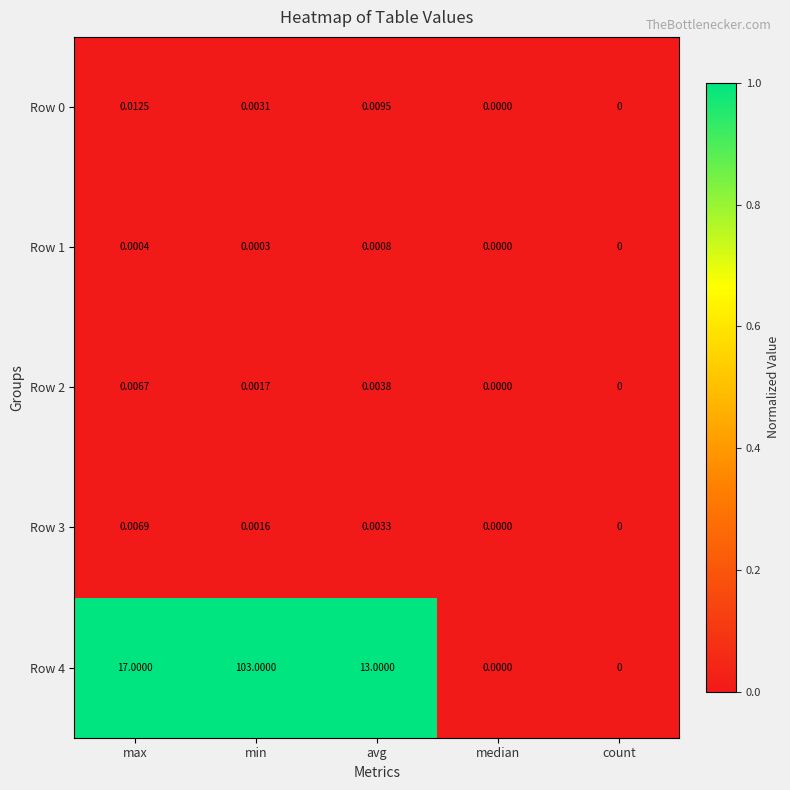

At which category is the sum across all series the highest?

min